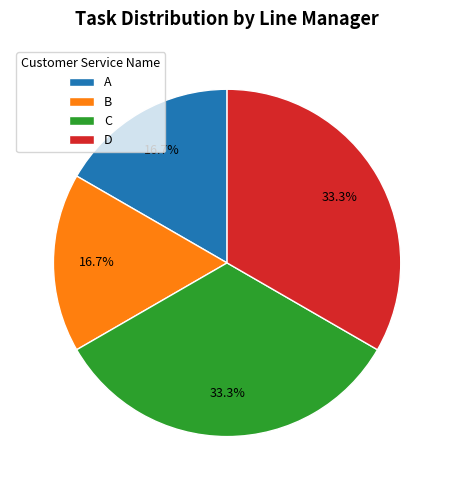

What is the total percentage of B and C?

50.0%